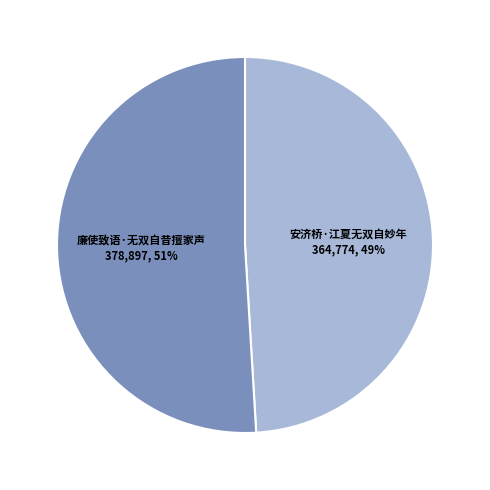

Does 安济桥·江夏无双自妙年 account for over 50% of the chart?

No